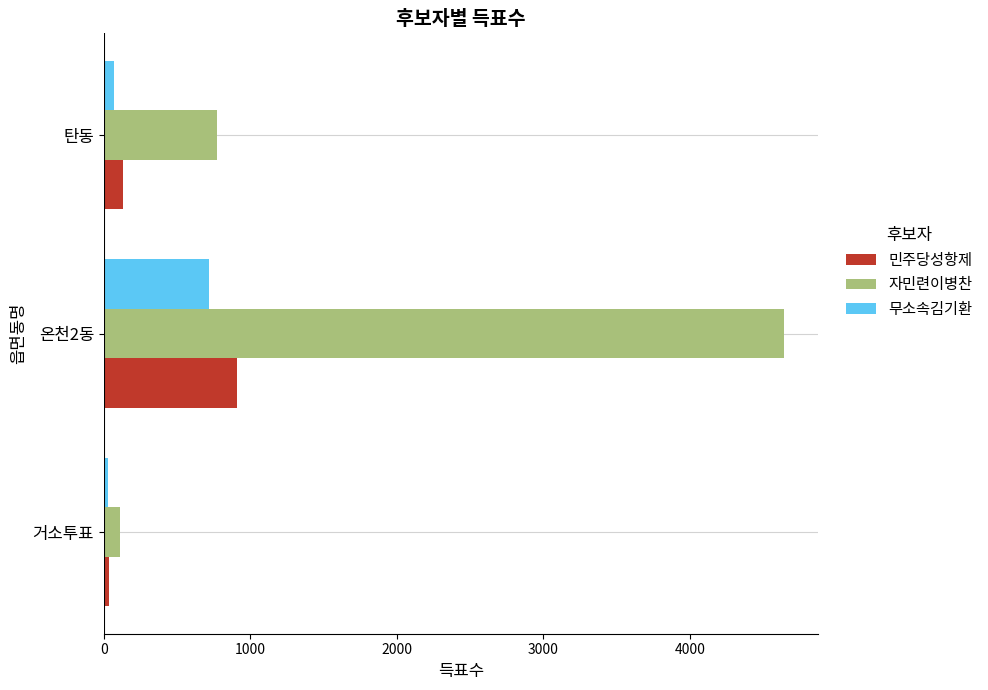

The value of 자민련이병찬 at 탄동 is 1041. True or false?

False